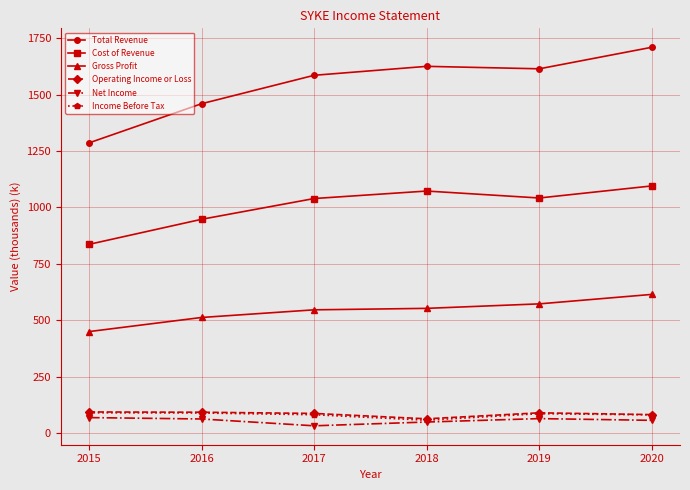

What is the minimum value shown in the chart?

32200